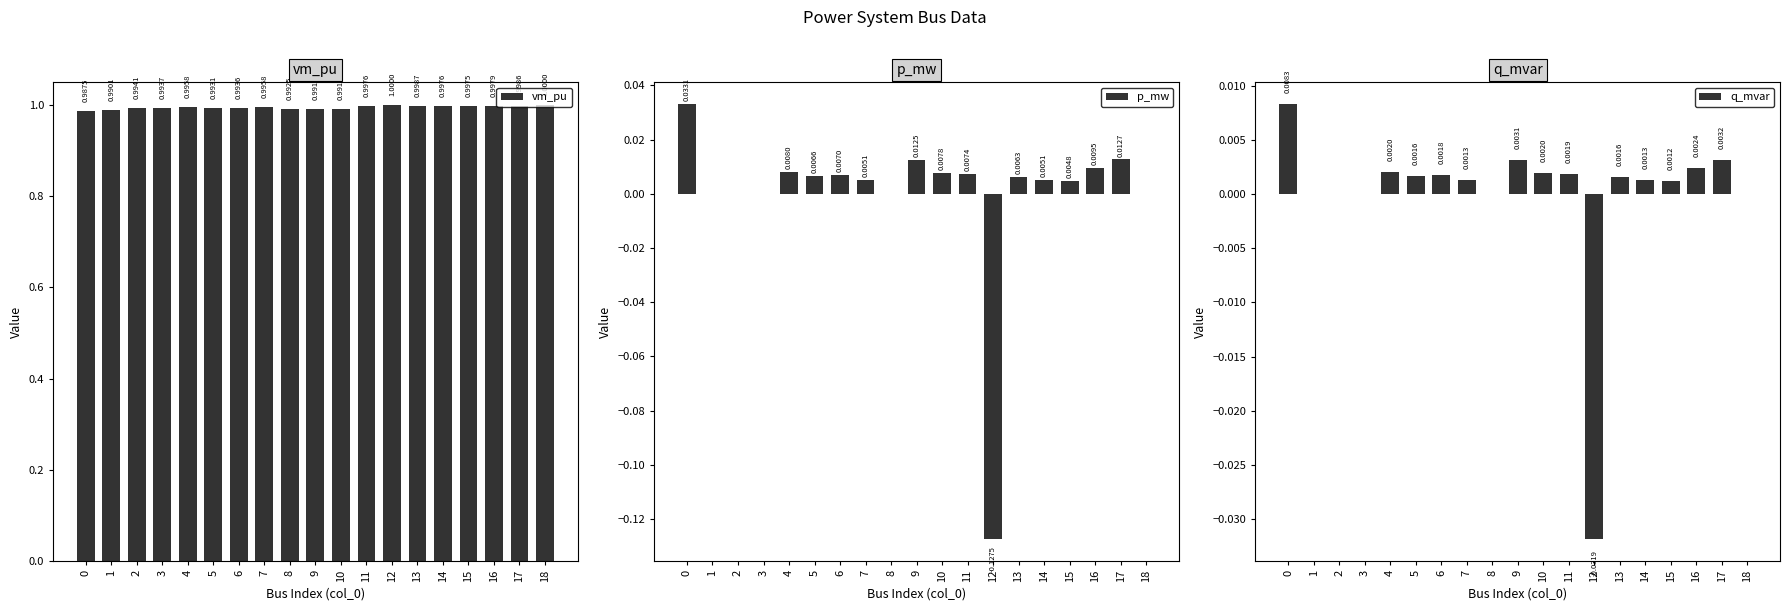

Reading left to right, extract all data points from this chart.

vm_pu: 0=1.0	1=1.0	2=1.0	3=1.0	4=1.0	5=1.0	6=1.0	7=1.0	8=1.0	9=1.0	10=1.0	11=1.0	12=1.0	13=1.0	14=1.0	15=1.0	16=1.0	17=1.0	18=1.0
p_mw: 0=0.0	1=0.0	2=0.0	3=0.0	4=0.0	5=0.0	6=0.0	7=0.0	8=0.0	9=0.0	10=0.0	11=0.0	12=-0.1	13=0.0	14=0.0	15=0.0	16=0.0	17=0.0	18=0.0
q_mvar: 0=0.0	1=0.0	2=0.0	3=0.0	4=0.0	5=0.0	6=0.0	7=0.0	8=0.0	9=0.0	10=0.0	11=0.0	12=-0.0	13=0.0	14=0.0	15=0.0	16=0.0	17=0.0	18=0.0